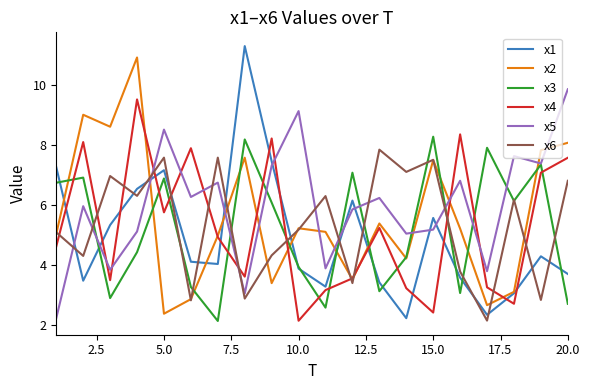

How many intersections are there between x4 and x3?

13